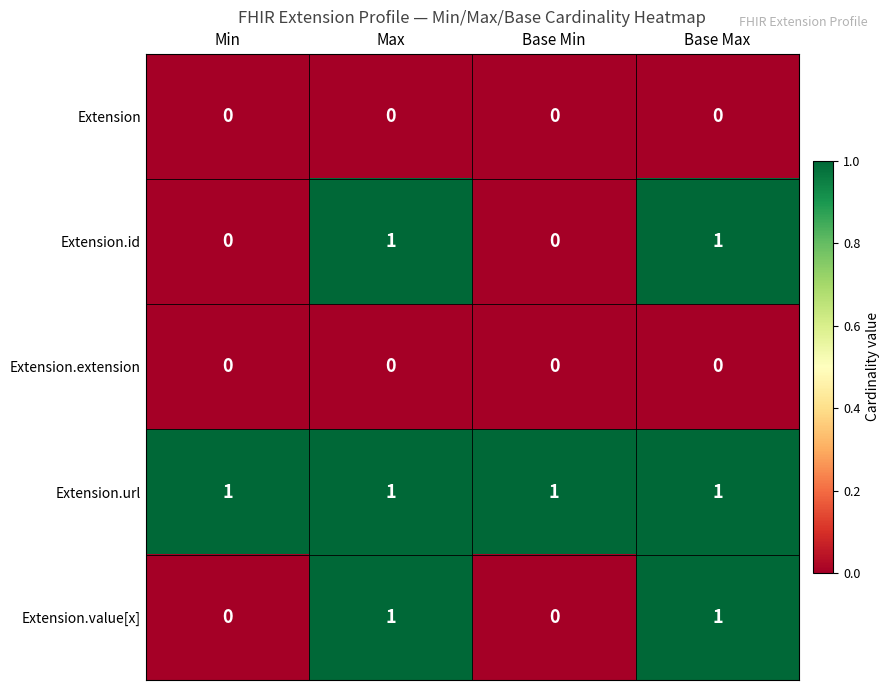

Is the value of Extension.value[x] at Base Max greater than the value of Extension.extension at Max?

Yes